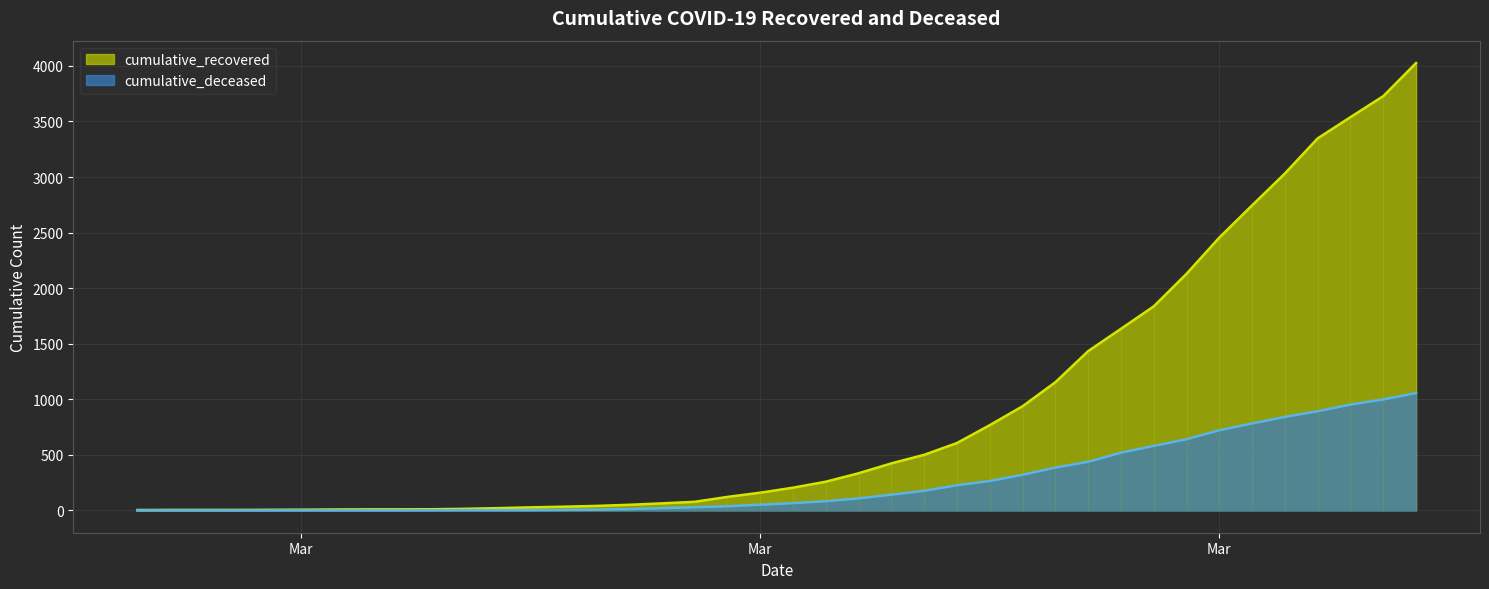

The cumulative_recovered series shows 767 at 2020-03-22. True or false?

False